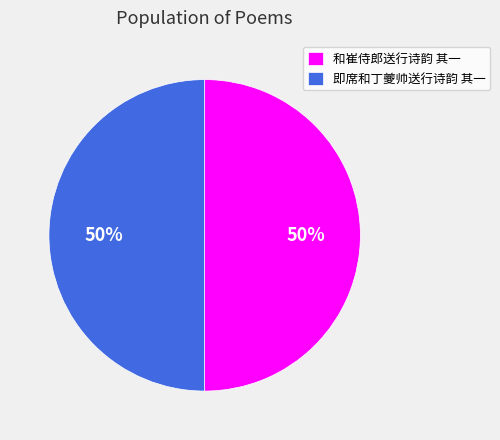

True or false: 即席和丁夔帅送行诗韵 其一 accounts for 65% of the total.

False